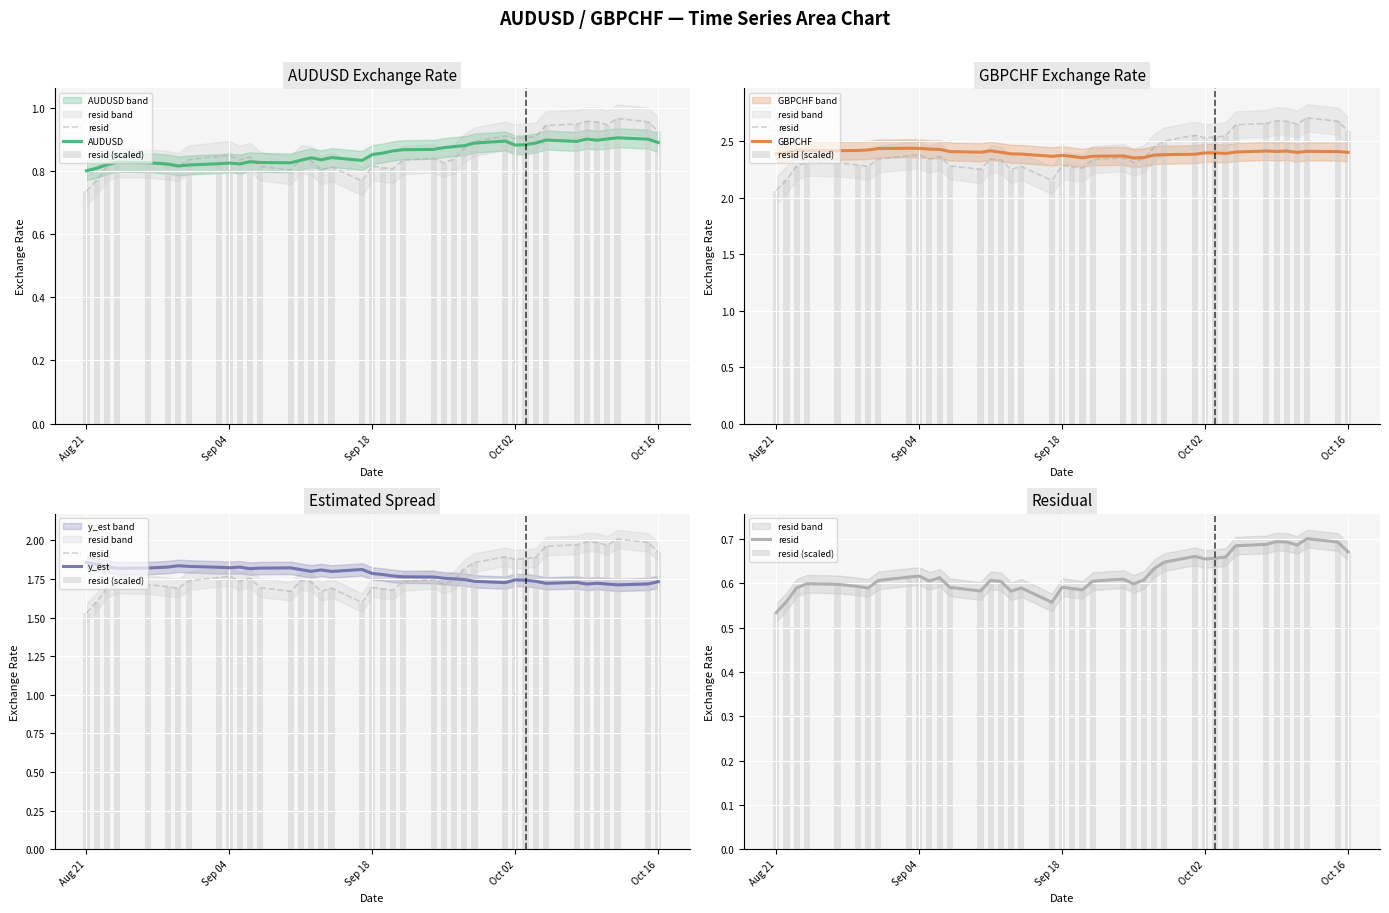

How many data points does each series have?

40